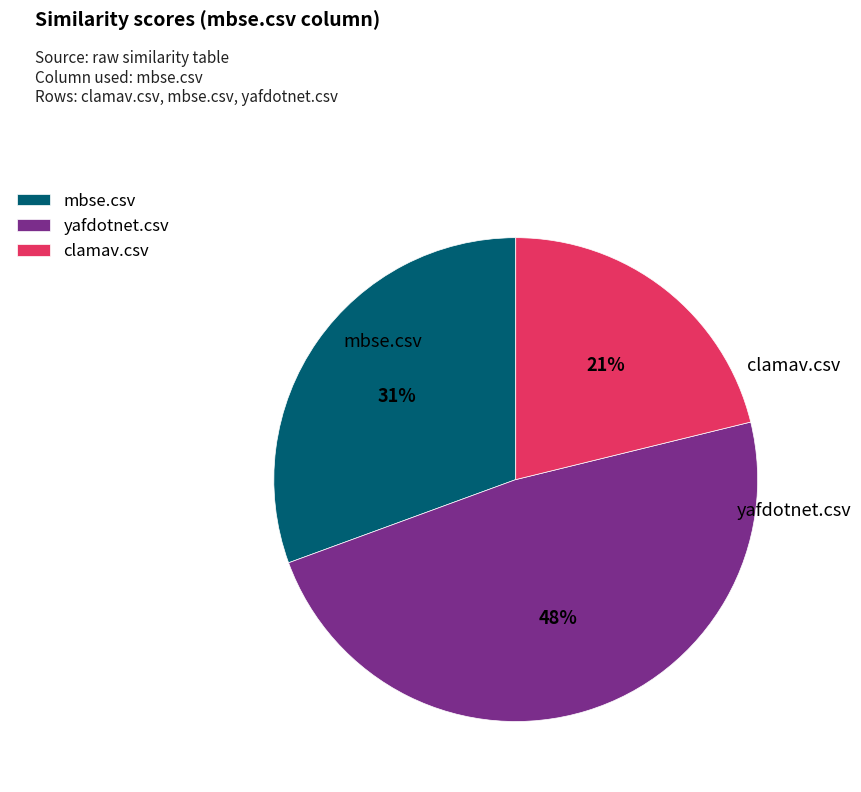

Rank the categories by value from lowest to highest.

clamav.csv, mbse.csv, yafdotnet.csv